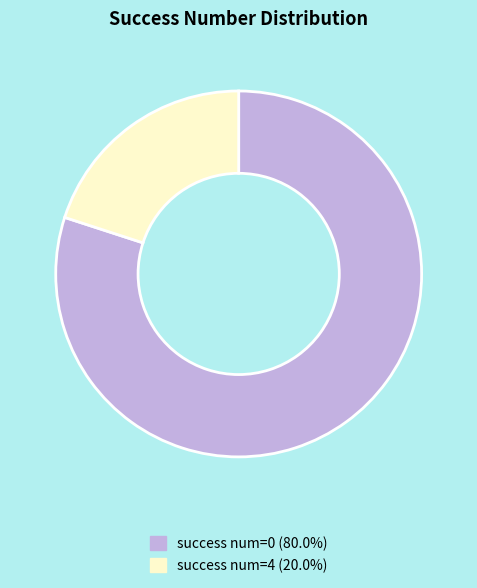

Does any single category account for the majority?

Yes